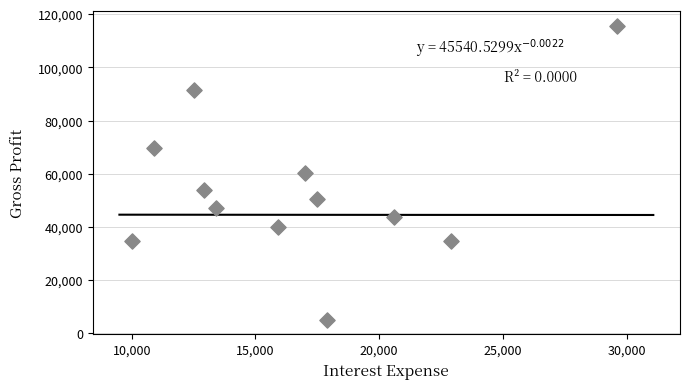

What is the range of Y values (max minus min)?

110400